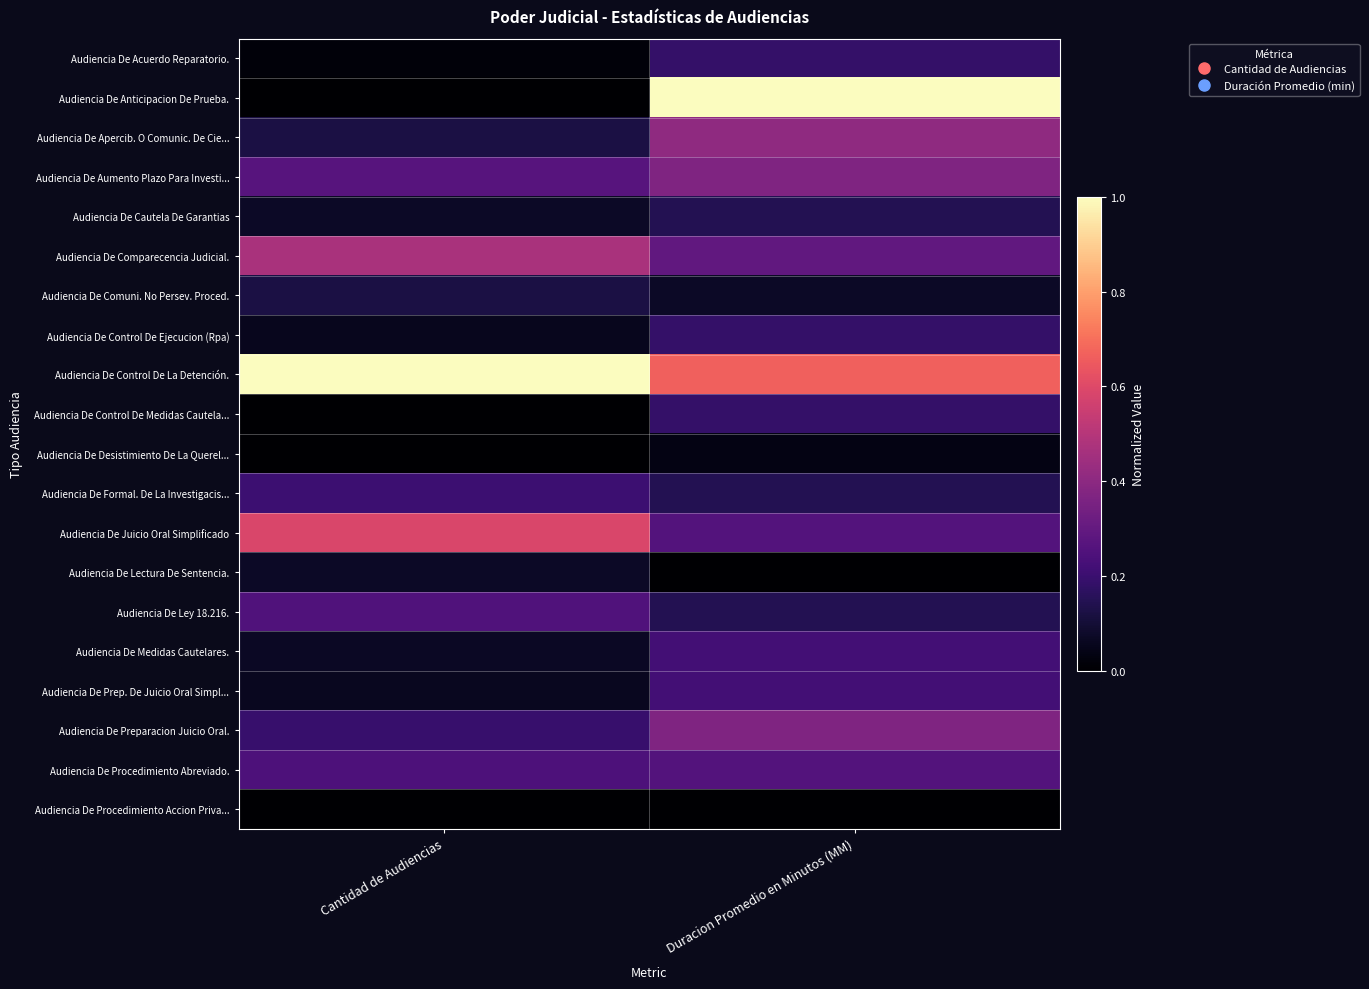

List the series in order of their peak value, lowest first.

Audiencia De Procedimiento Accion Priva..., Audiencia De Desistimiento De La Querel..., Audiencia De Lectura De Sentencia., Audiencia De Comuni. No Persev. Proced., Audiencia De Cautela De Garantias, Audiencia De Acuerdo Reparatorio., Audiencia De Control De Ejecucion (Rpa), Audiencia De Control De Medidas Cautela..., Audiencia De Formal. De La Investigacis..., Audiencia De Medidas Cautelares., Audiencia De Prep. De Juicio Oral Simpl..., Audiencia De Ley 18.216., Audiencia De Procedimiento Abreviado., Audiencia De Aumento Plazo Para Investi..., Audiencia De Preparacion Juicio Oral., Audiencia De Apercib. O Comunic. De Cie..., Audiencia De Comparecencia Judicial., Audiencia De Juicio Oral Simplificado, Audiencia De Anticipacion De Prueba., Audiencia De Control De La Detención.